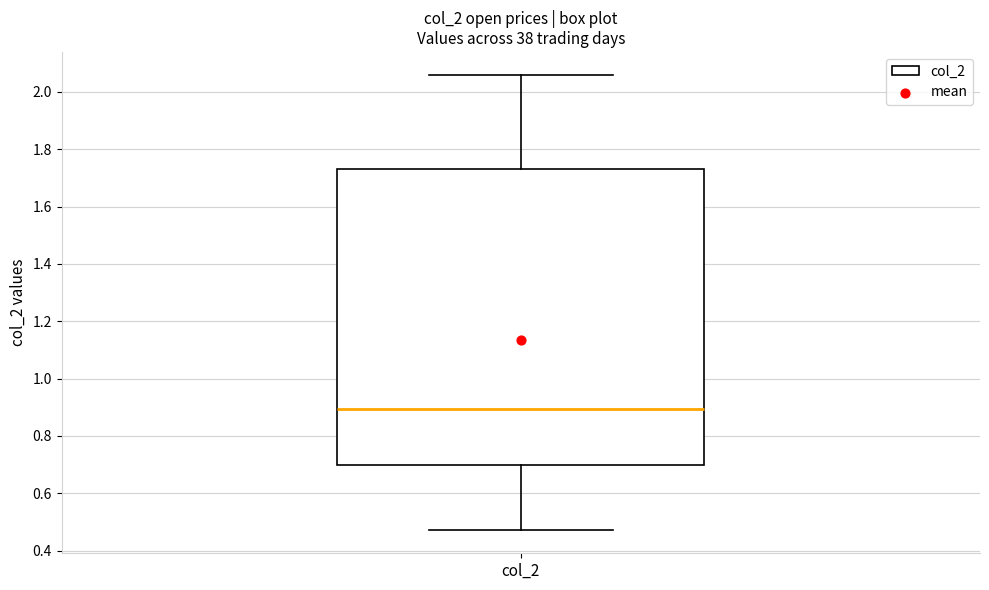

Transcribe this box plot: give where the median line is, the range the box spans, and where the two whiskers end, as read against the y-axis. The values are not printed on the chart, so give them approximately, as read against the axis.

median 0.90, box 0.70 to 1.74, whiskers 0.48 to 2.06